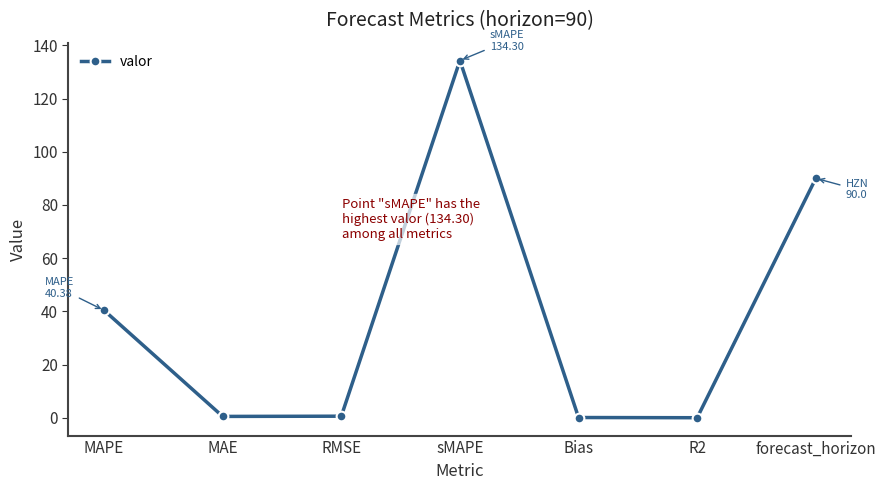

Is it true that the value at Bias is 0.1?

True